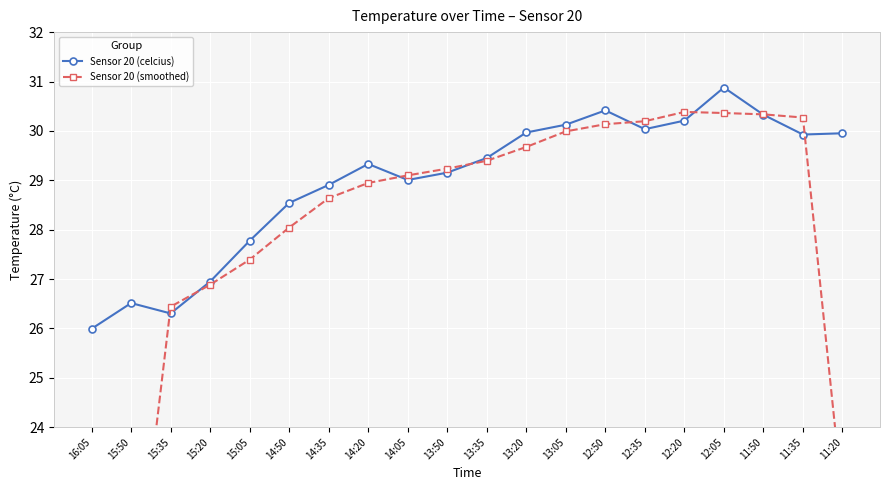

Which category has the highest value across all series?

12:05